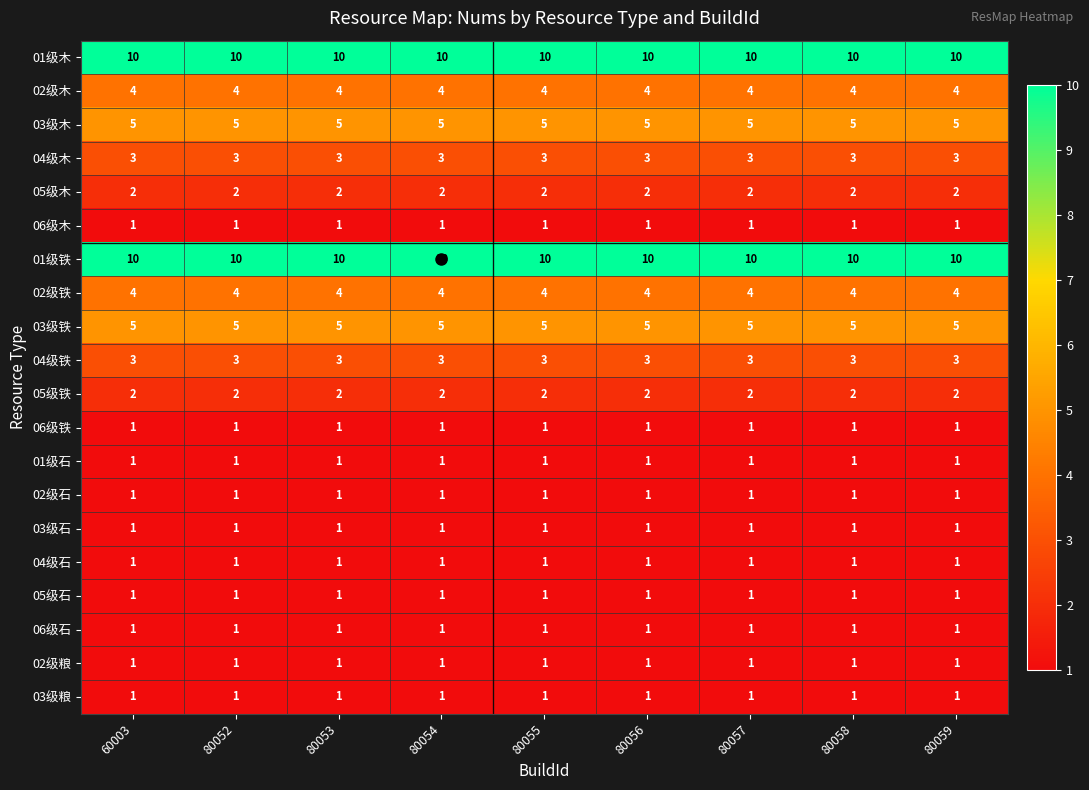

What is the maximum value shown in the chart?

10